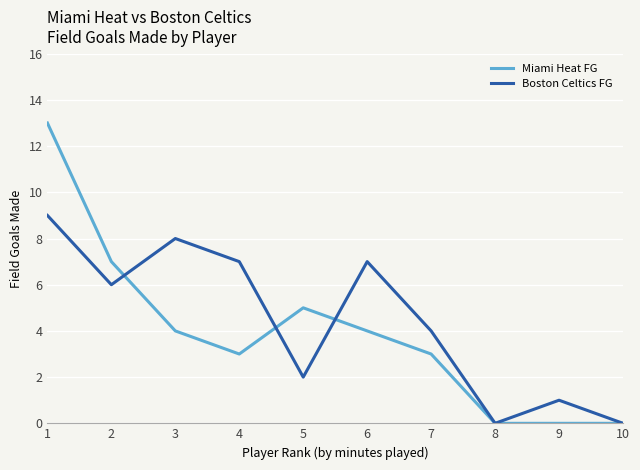

What is the maximum value shown in the chart?

13